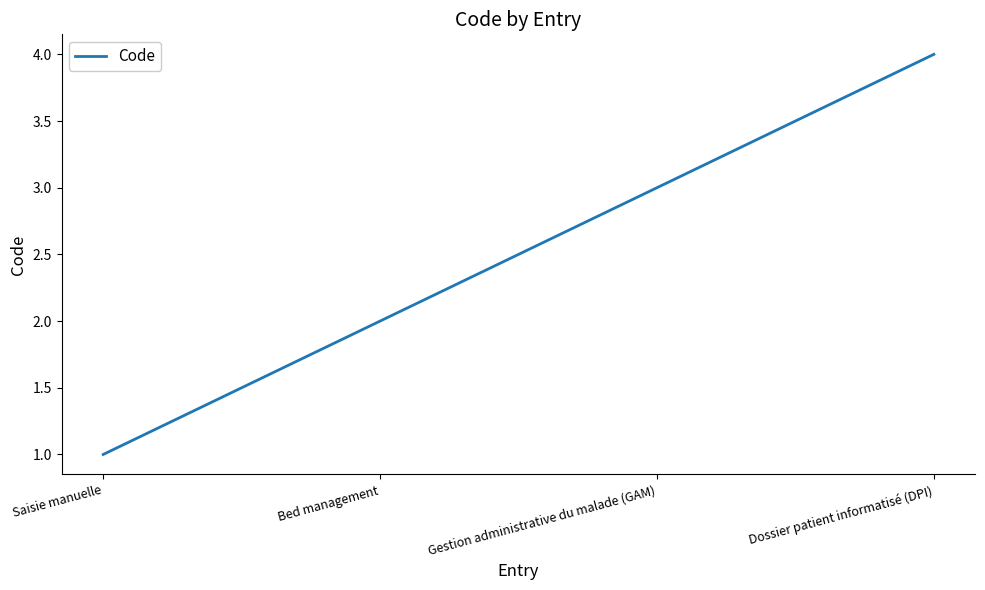

What value does the data have at Dossier patient informatisé (DPI)?

4